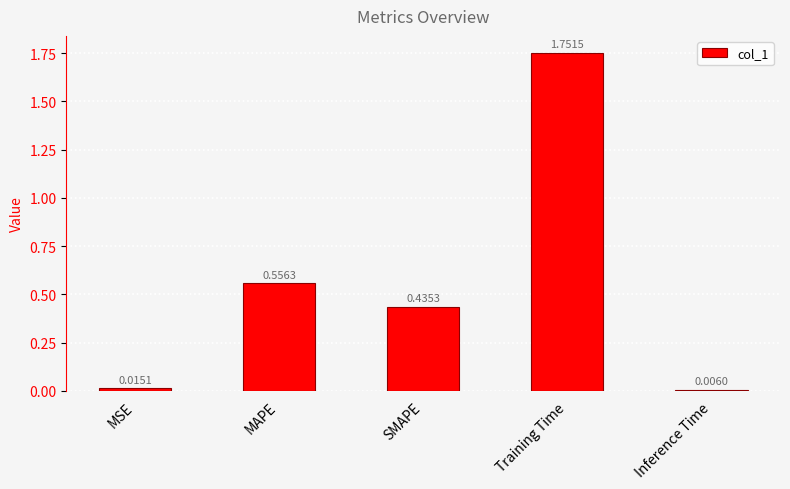

List the labels in order of value, largest first.

Training Time, MAPE, SMAPE, MSE, Inference Time